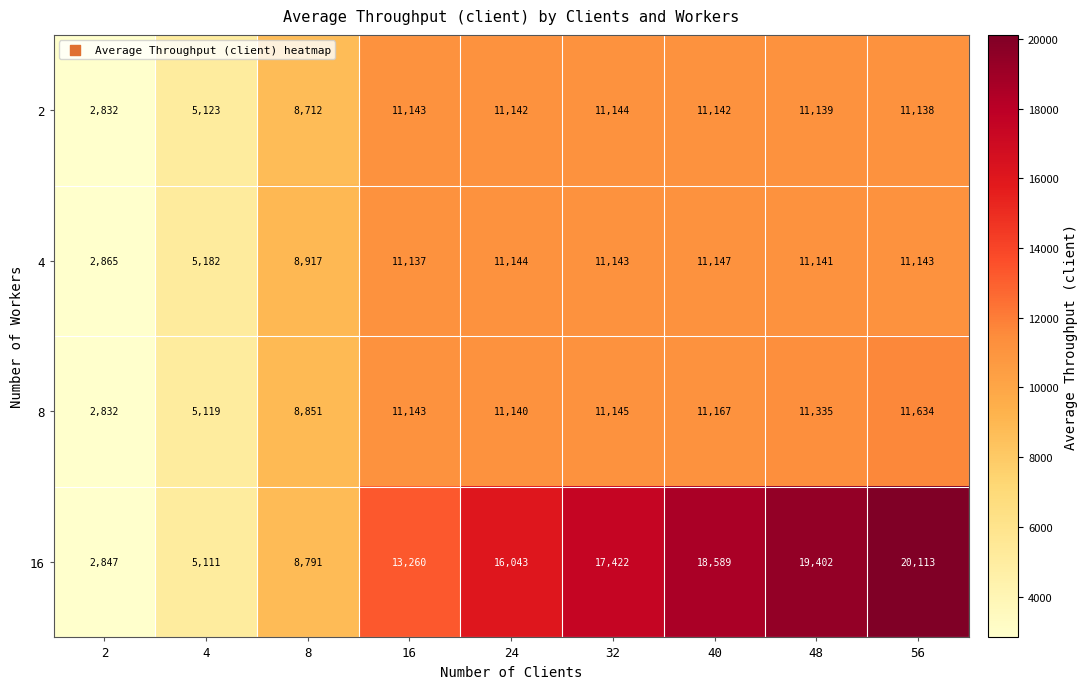

At which category is the sum across all series the highest?

56